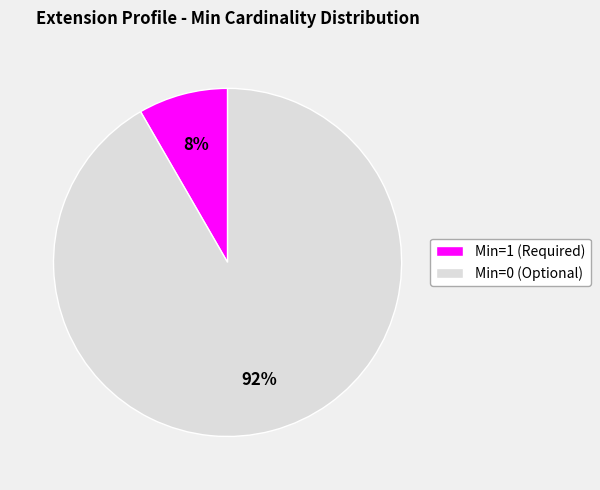

To the nearest percent, what is the average slice percentage?

50%